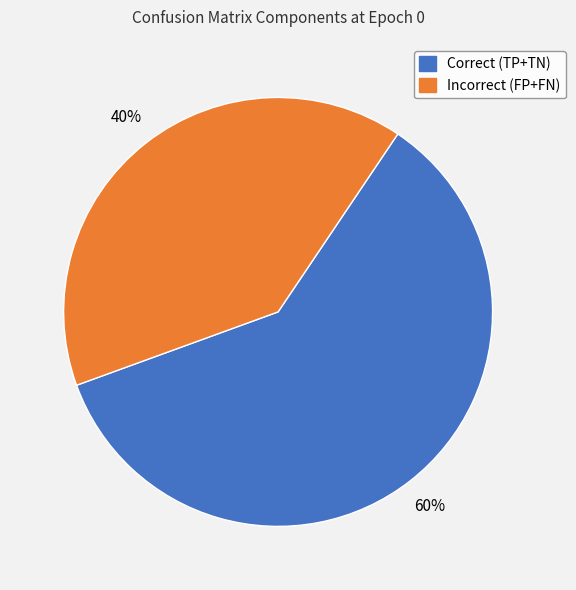

Is it true that Incorrect (FP+FN) is 40% of the pie?

True